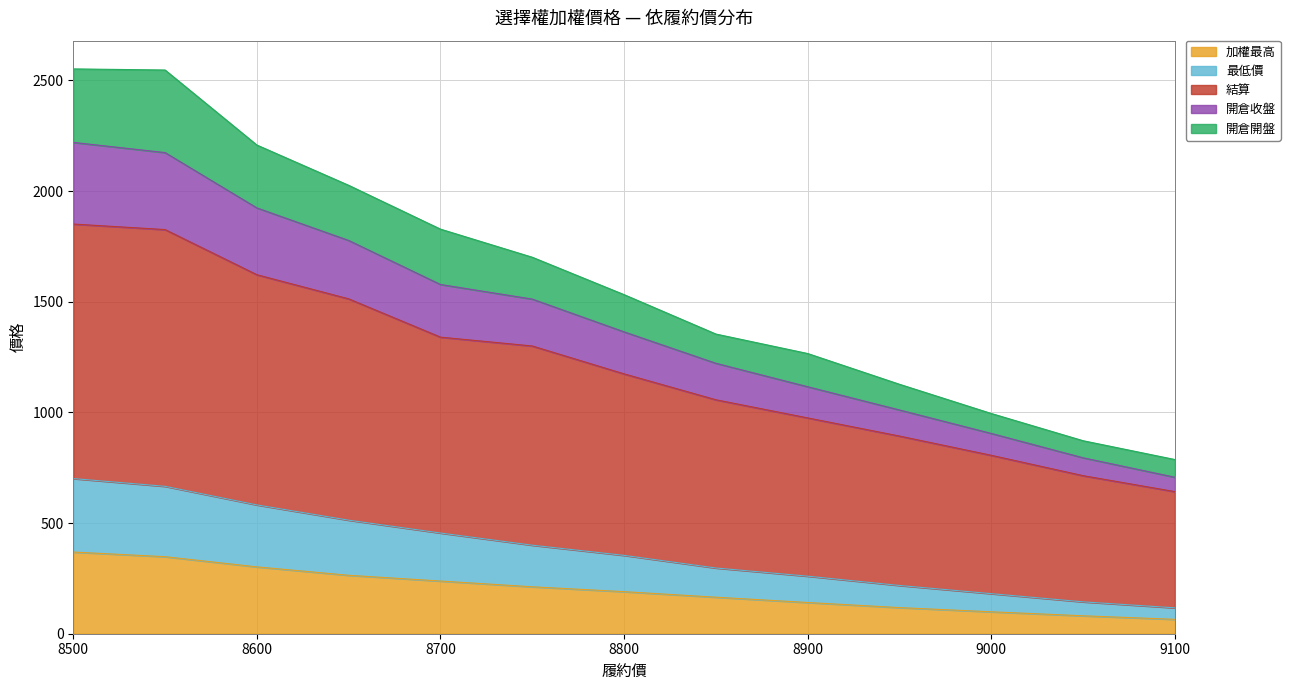

Does the chart display data point markers on the line(s)?

No